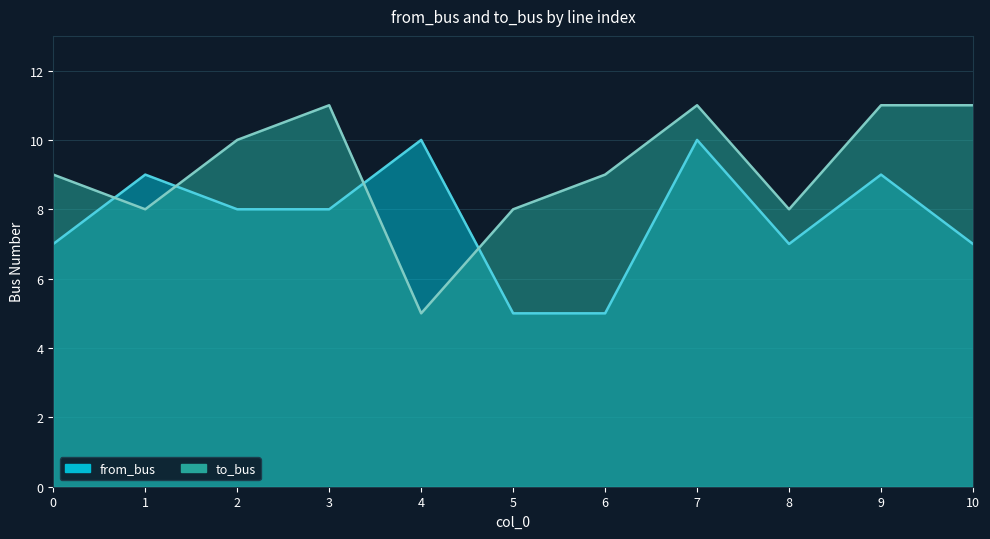

What value does the to_bus series have at 8?

8